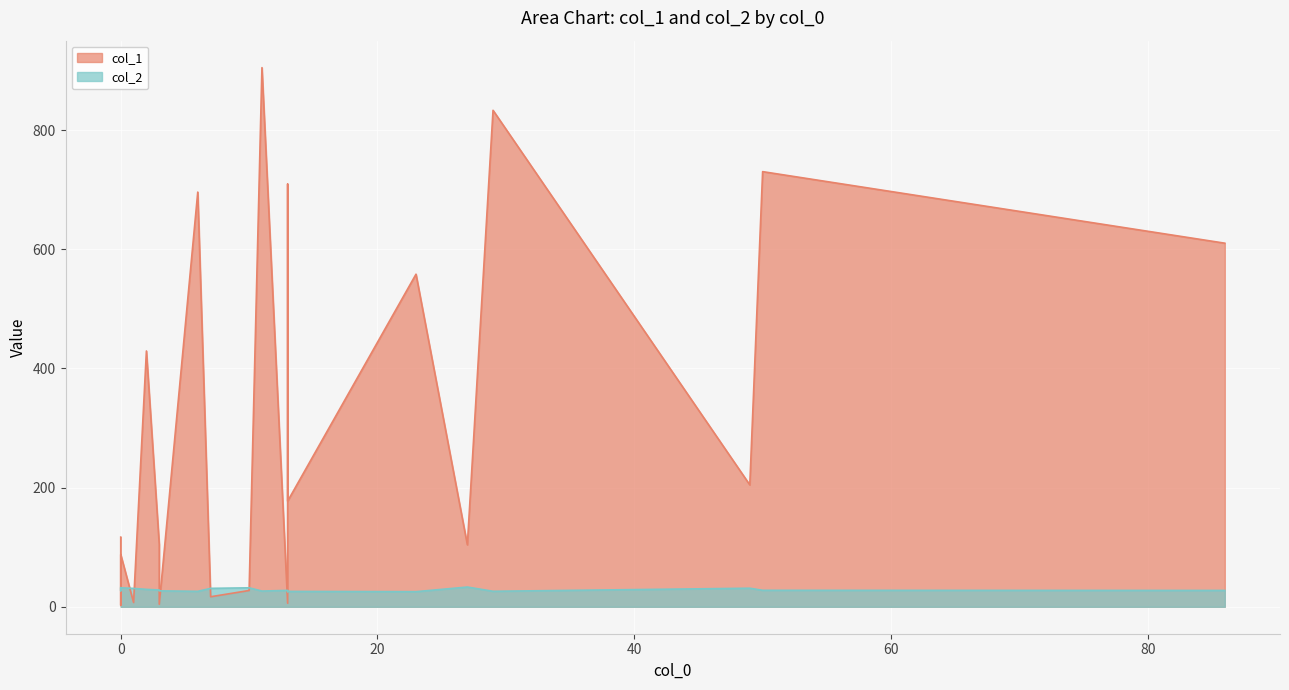

Which series has the largest total across all categories?

col_1